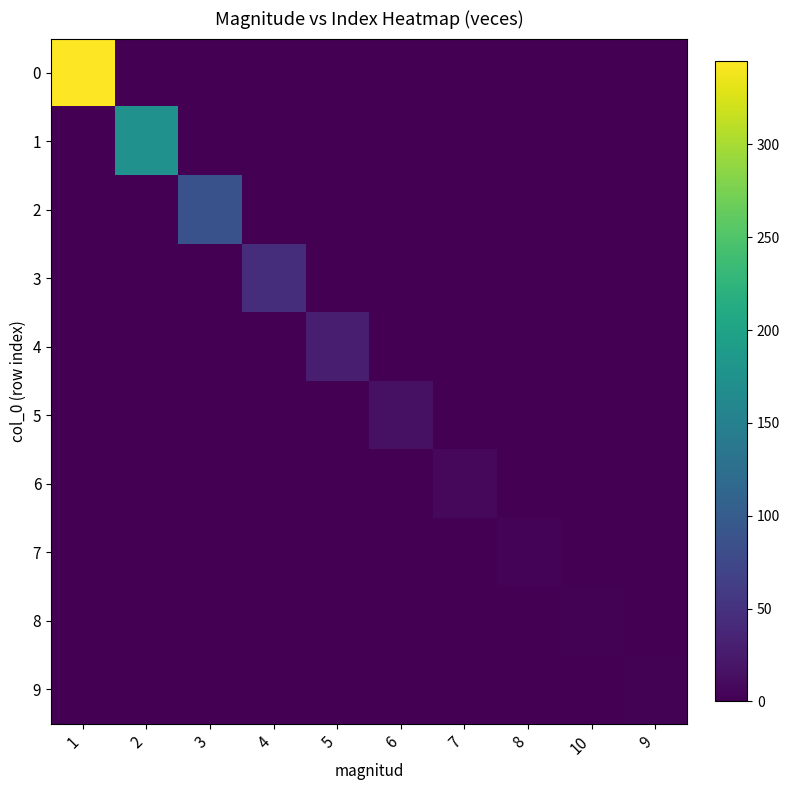

How many series are shown in this chart?

10